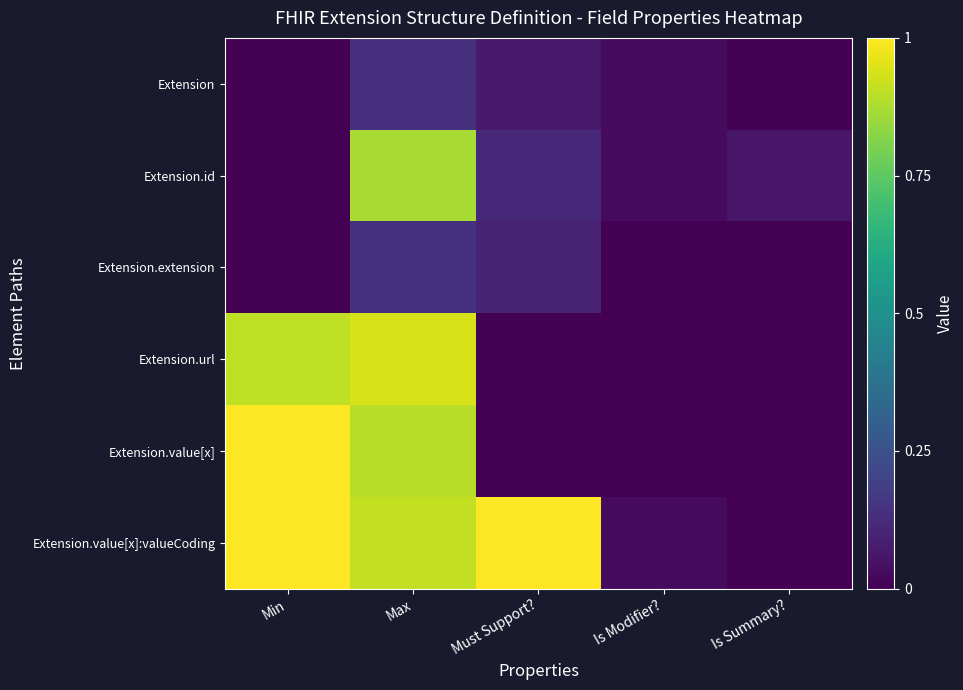

What is the maximum value shown in the chart?

1.0